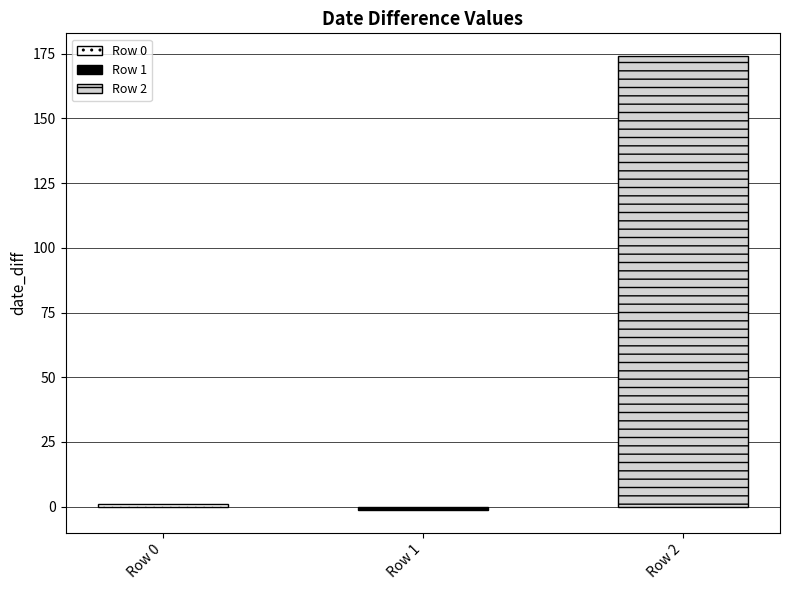

Read the value at Row 1.

-1.3